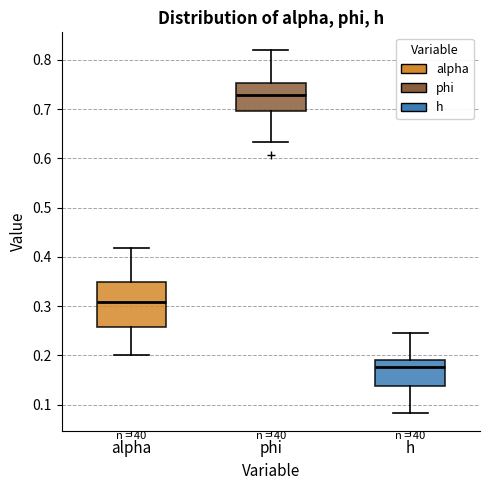

Comparing the boxes themselves (not the whiskers), which one is the tallest?

alpha